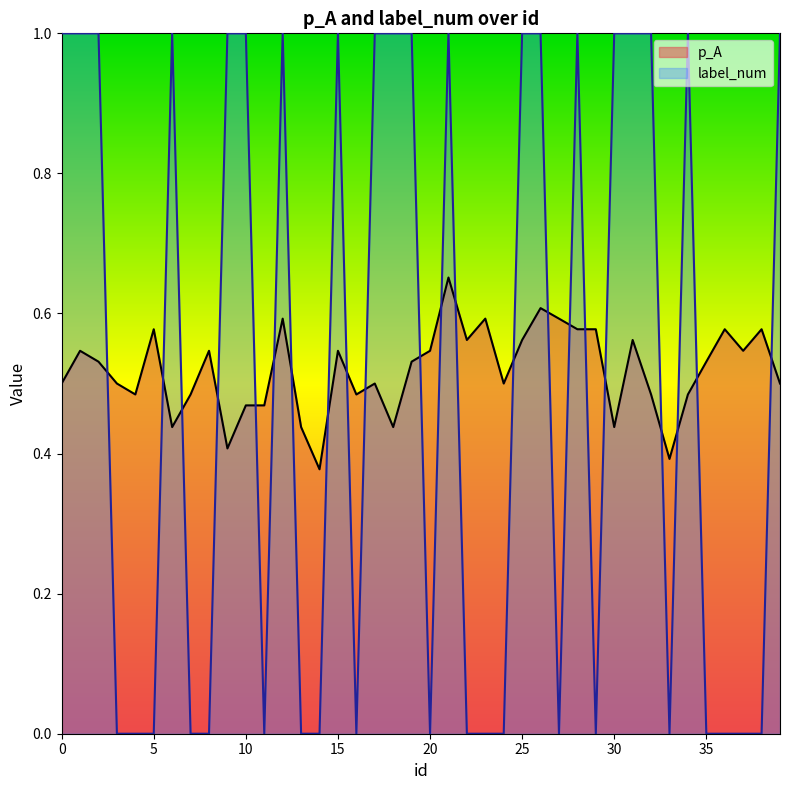

The value of p_A at 26 is 0.6. True or false?

True